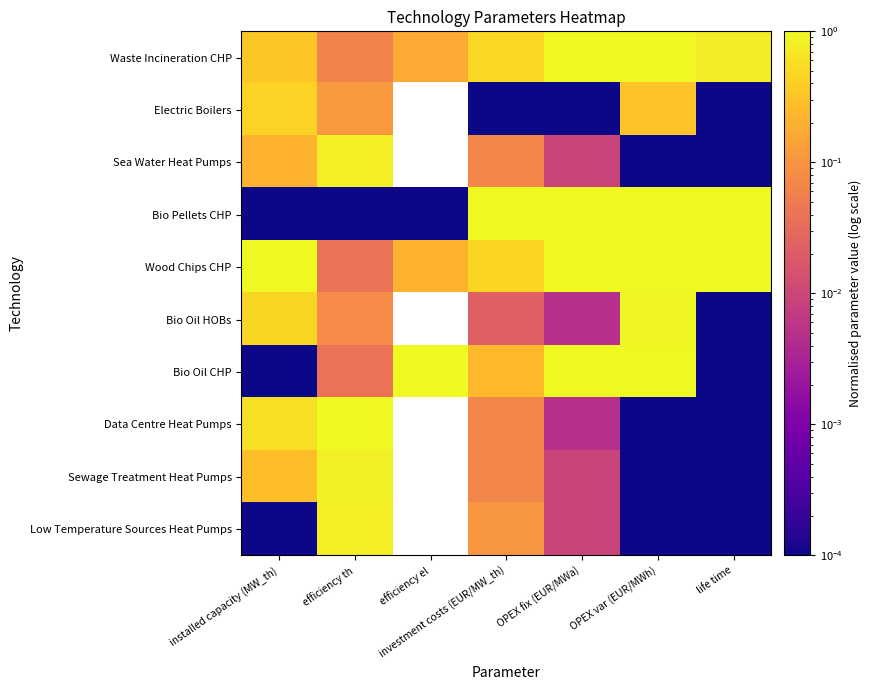

List the labels in order of Data Centre Heat Pumps value, smallest first.

OPEX var (EUR/MWh), life time, OPEX fix (EUR/MWa), installed capacity (MW_th), efficiency th, efficiency el, investment costs (EUR/MW_th)